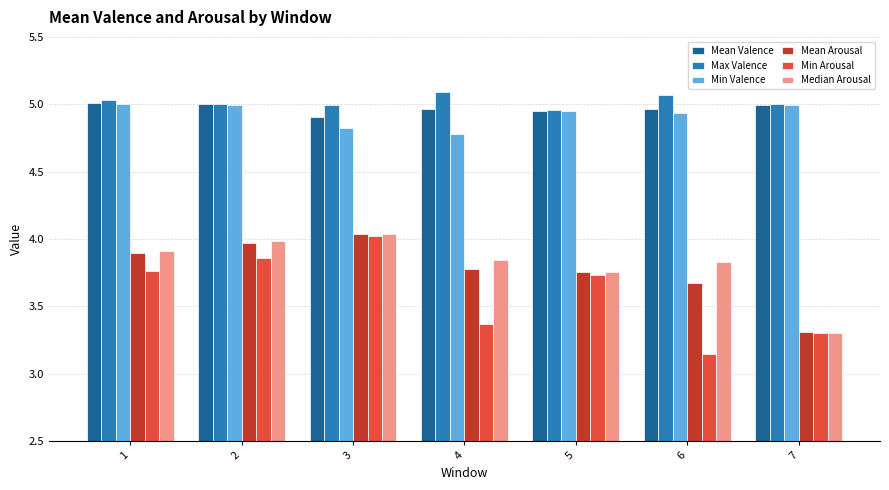

Does the chart contain stacked bars?

No